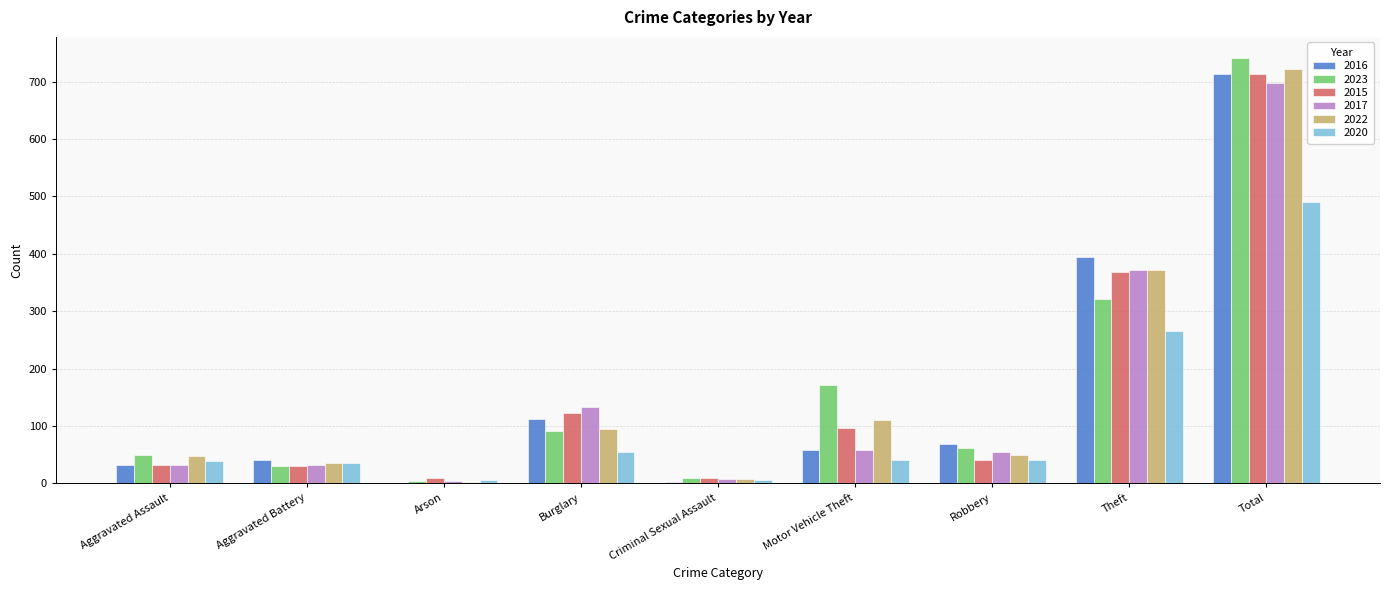

How many groups of bars are there?

9